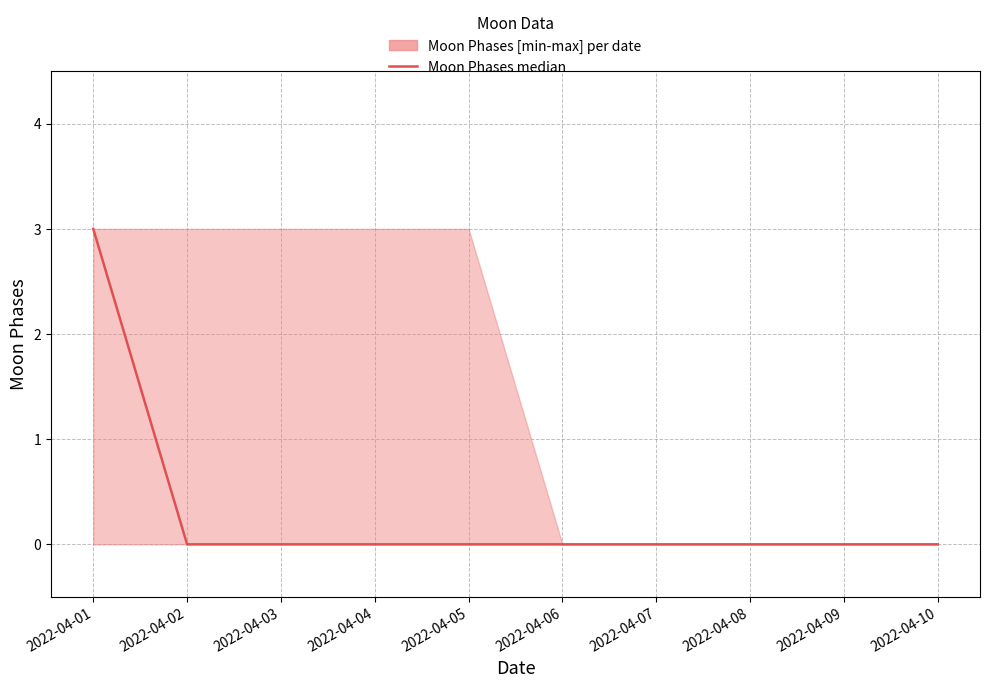

True or false: the data shows 0 at 2022-04-06.

True